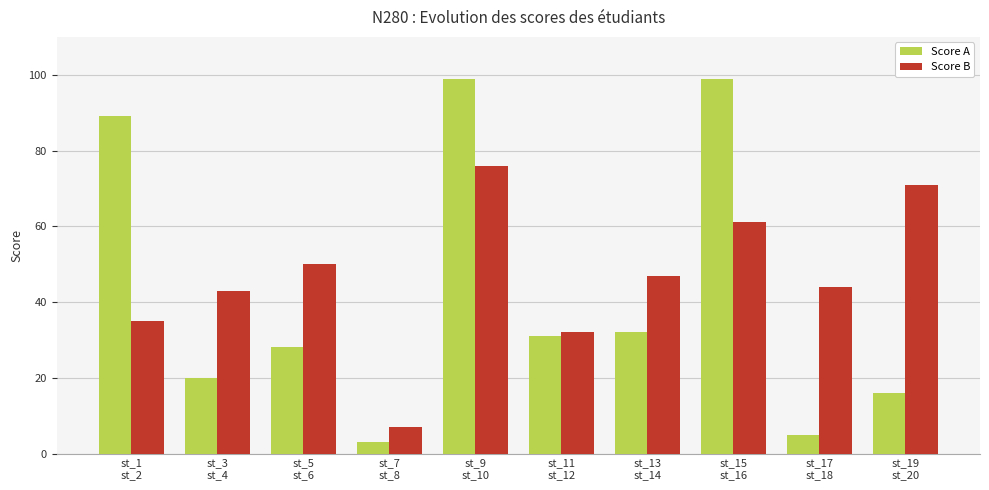

What is the smallest value displayed?

3